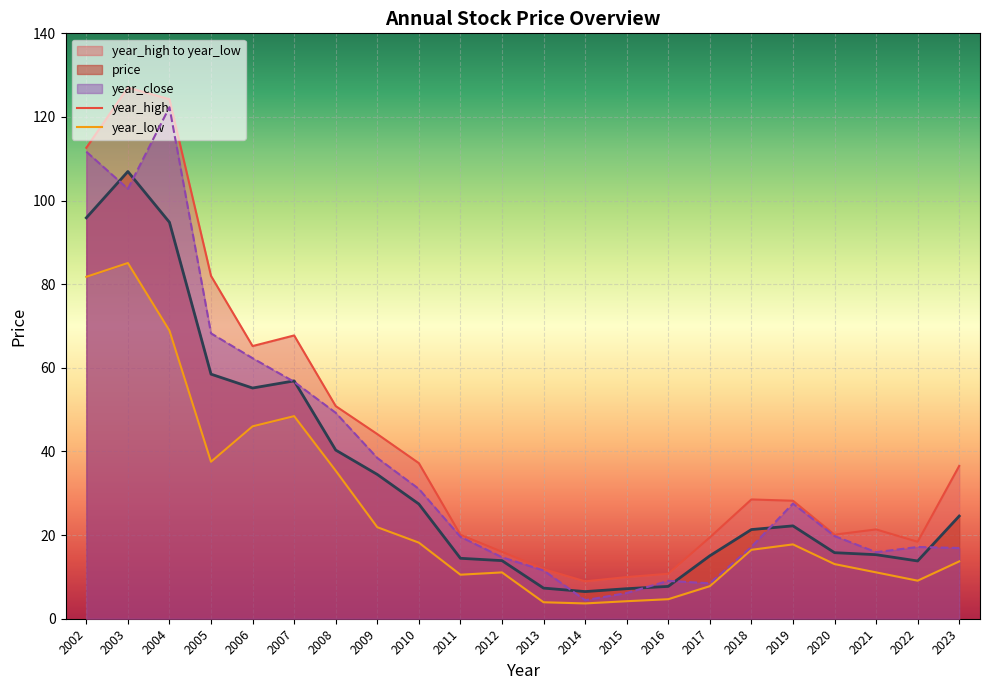

At which category does year_high reach its first local peak?

2003